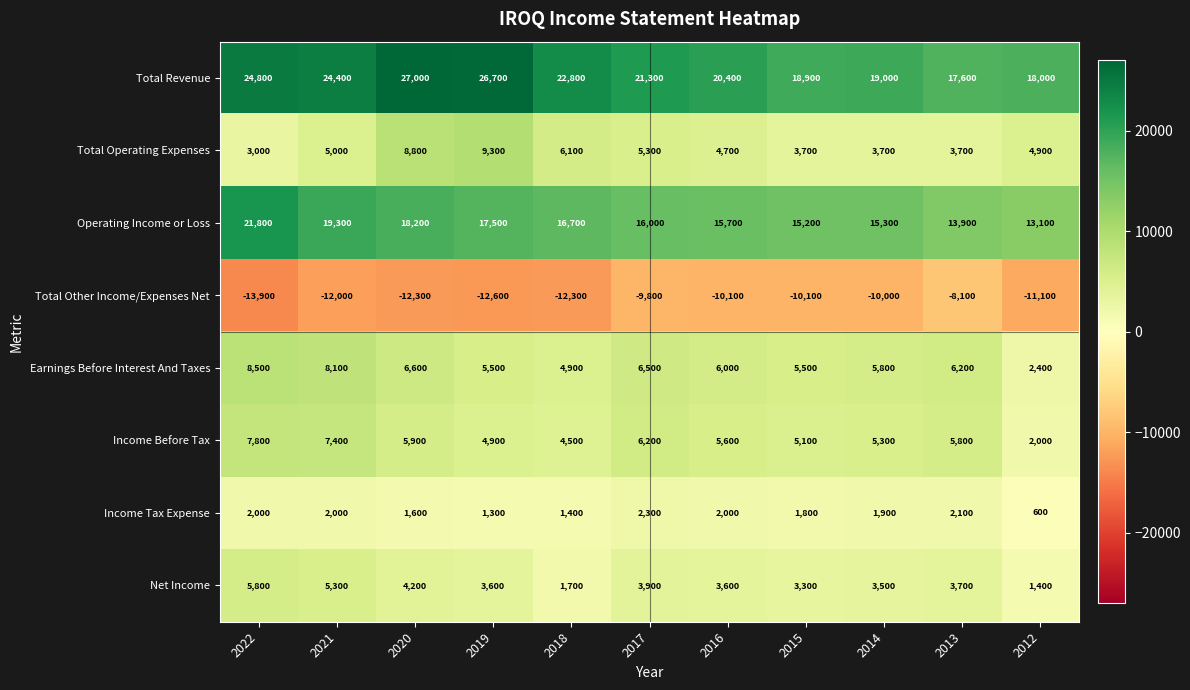

At which category does the chart reach its minimum across all series?

2022